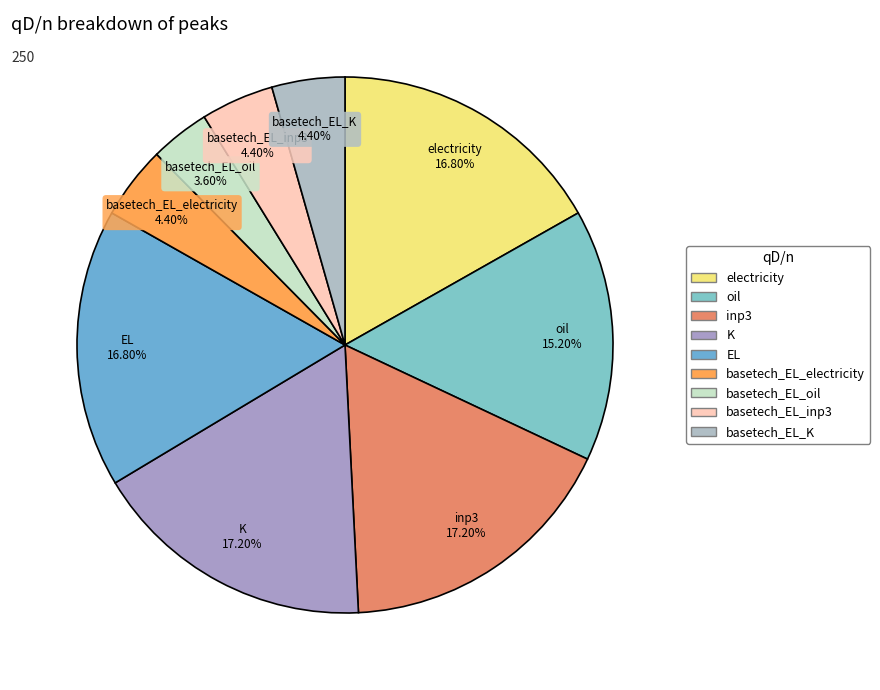

What is the ratio of the value at K to the value at basetech_EL_inp3?

3.9